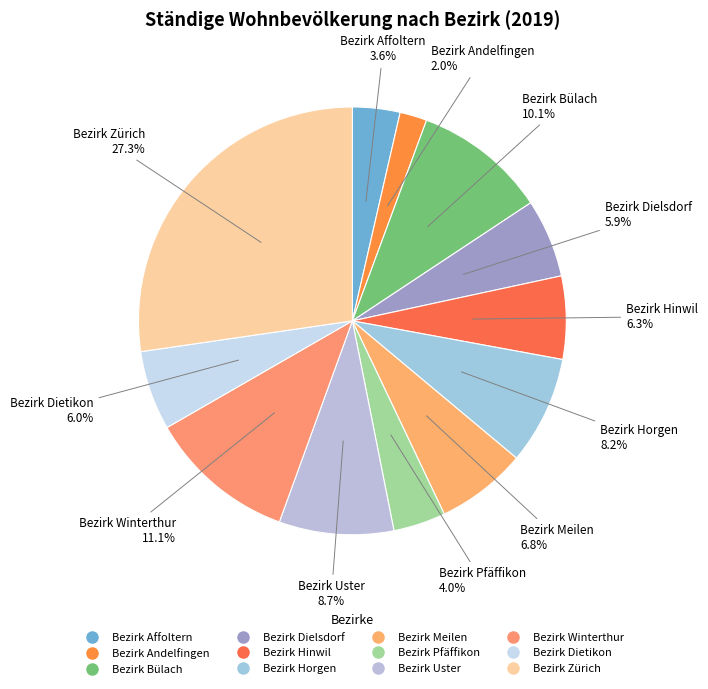

How many segments does this pie chart have?

12